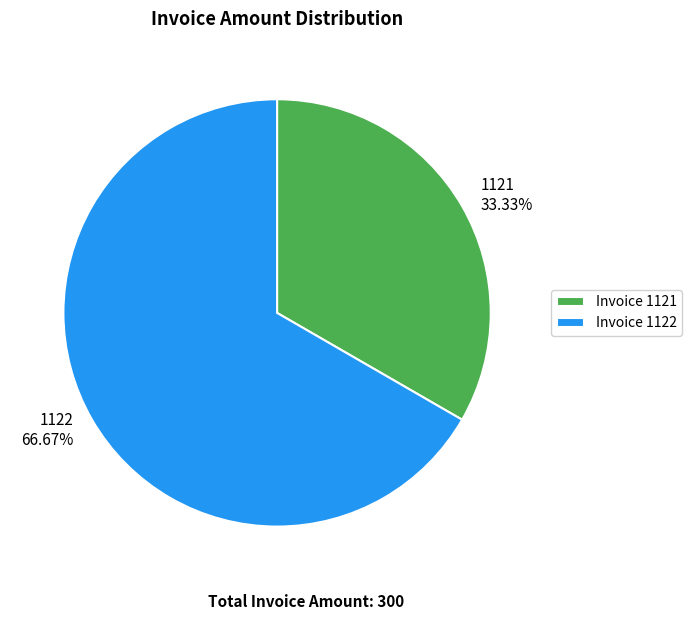

To the nearest percent, what portion does 1122 represent?

67%